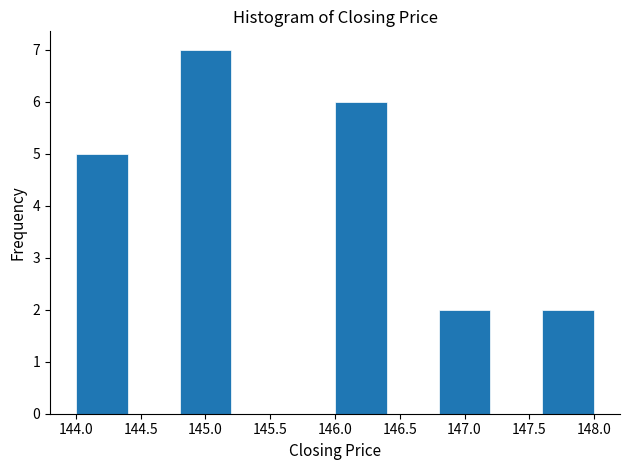

Reading left to right, transcribe this chart: for each bar, give the range it covers on the x-axis and its height. The values are not printed on the chart, so give them approximately, as read against the axis.

144.0 to 144.4: 5
144.4 to 144.8: 0
144.8 to 145.2: 7
145.2 to 145.6: 0
145.6 to 146.0: 0
146.0 to 146.4: 6
146.4 to 146.8: 0
146.8 to 147.2: 2
147.2 to 147.6: 0
147.6 to 148.0: 2